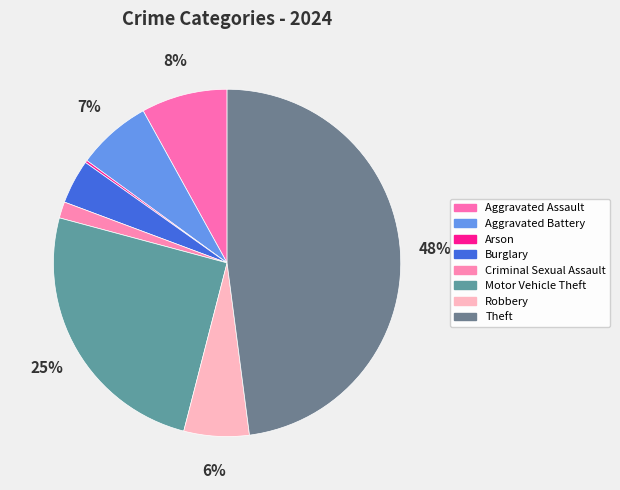

Does any single category account for the majority?

No